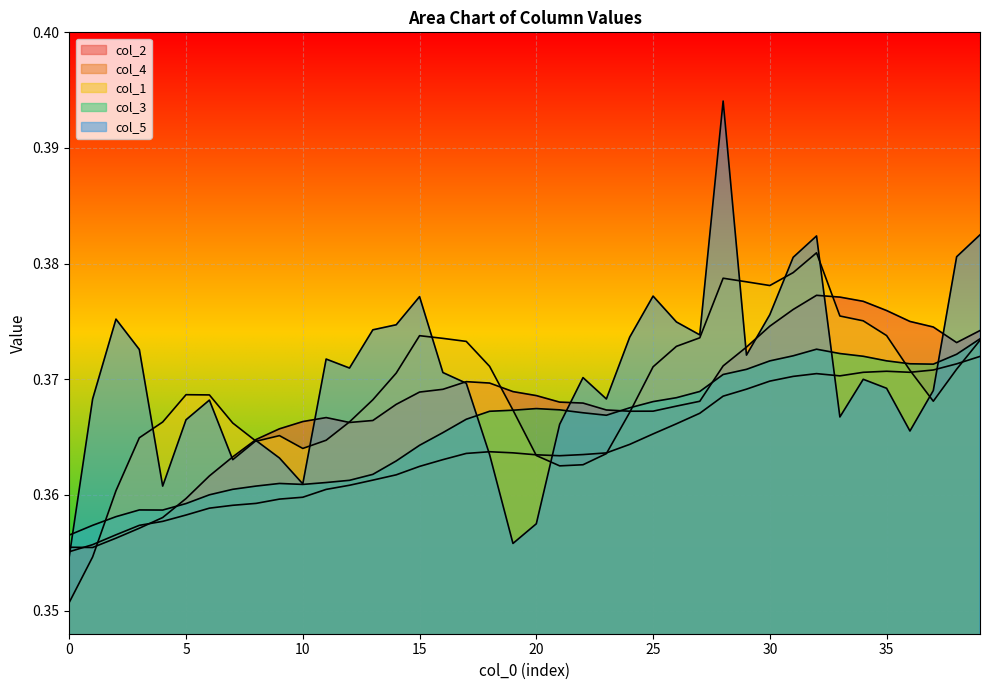

What is the minimum value for col_1?

0.4